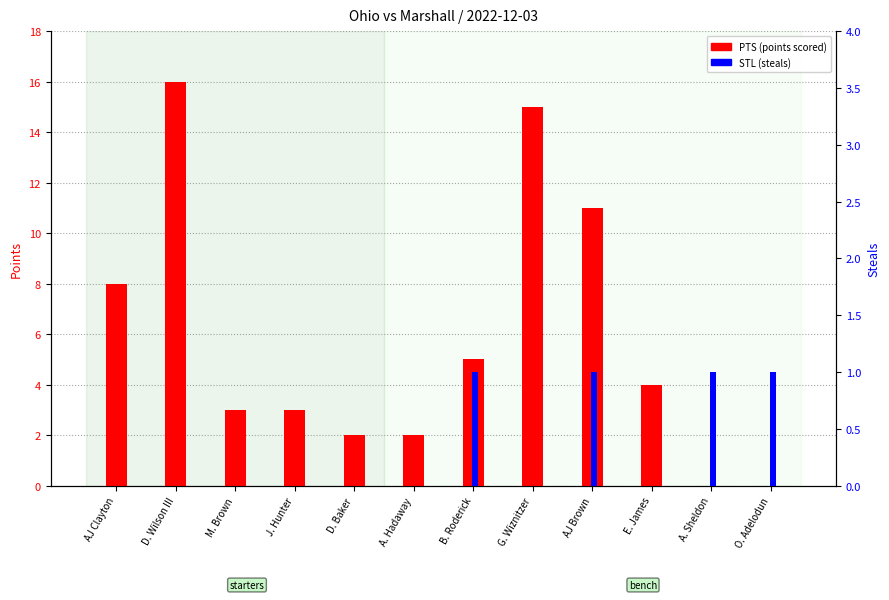

Rank the series by their average value, from lowest to highest.

STL (steals), PTS (points scored)